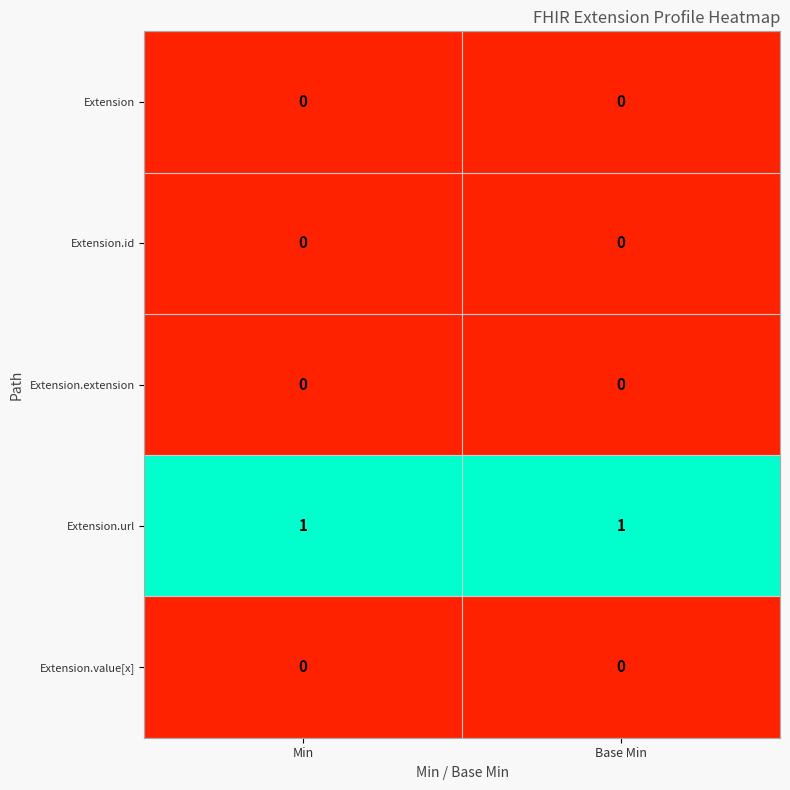

At how many categories does at least one series exceed 0?

2